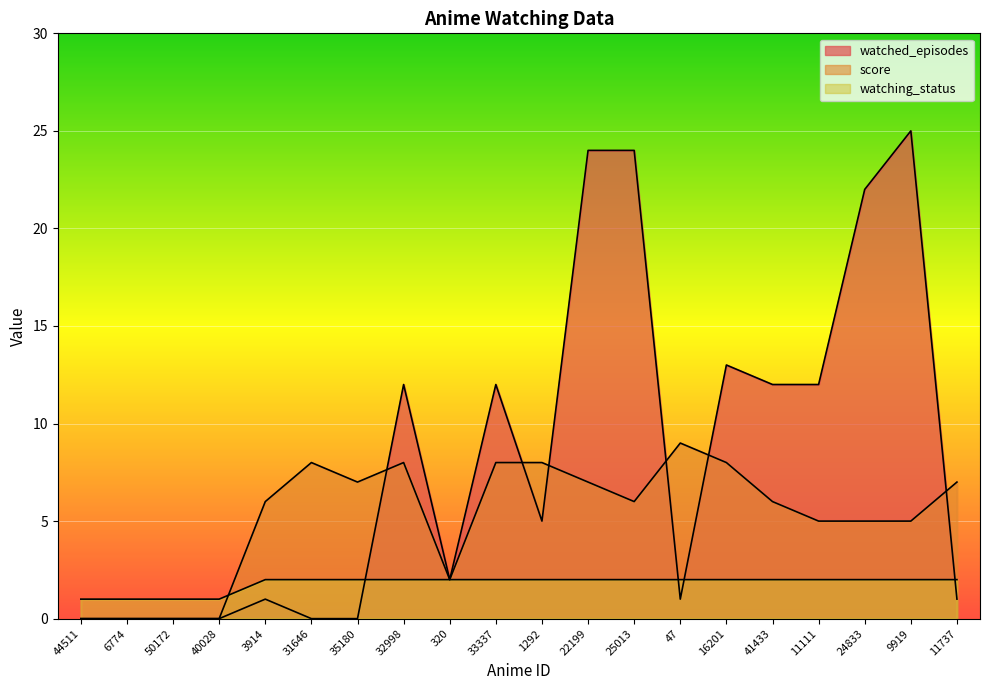

Which series has the largest range (max minus min)?

watched_episodes